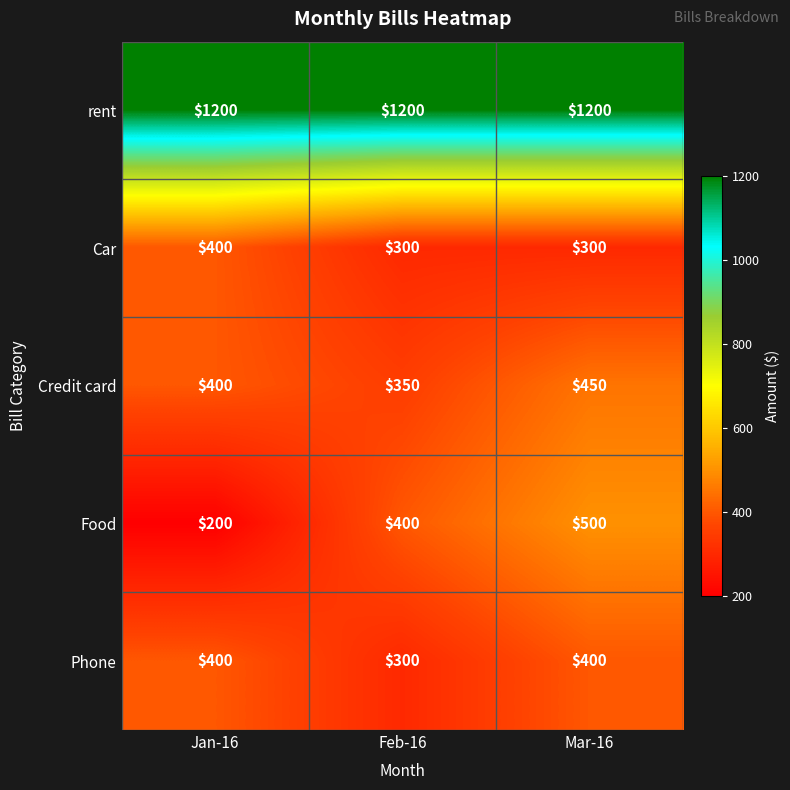

Count the Phone values in the range 300 to 400.

3